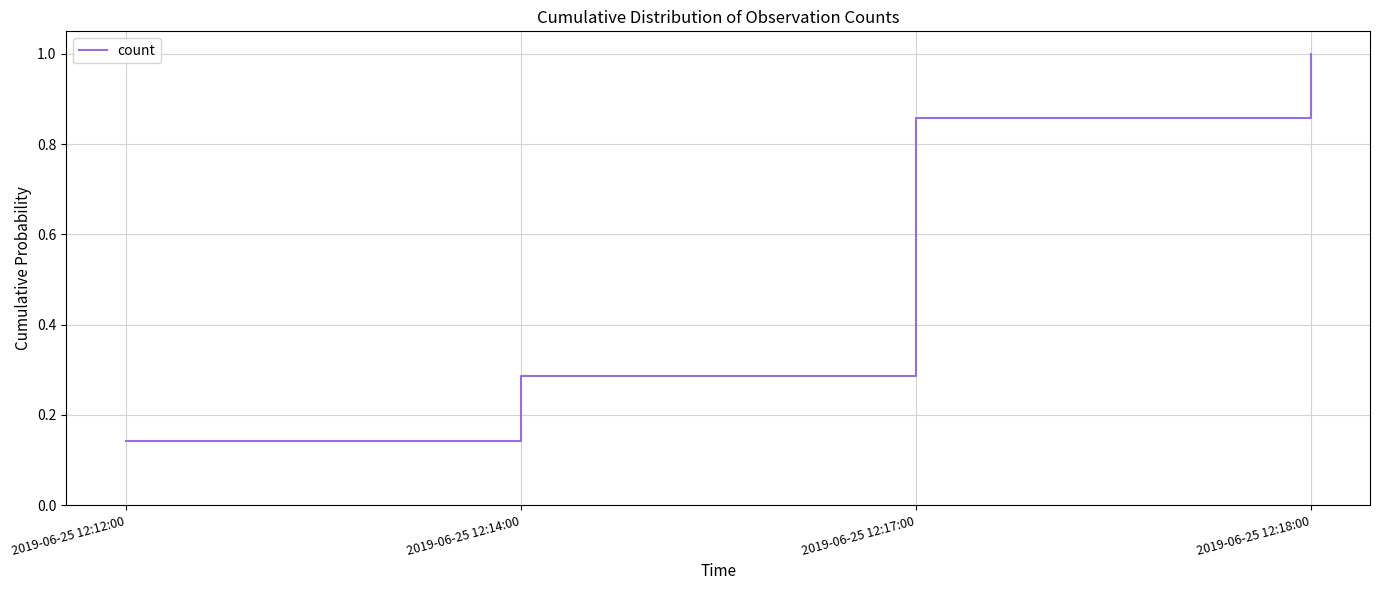

List the labels in order of value, largest first.

2019-06-25 12:18:00, 2019-06-25 12:17:00, 2019-06-25 12:14:00, 2019-06-25 12:12:00